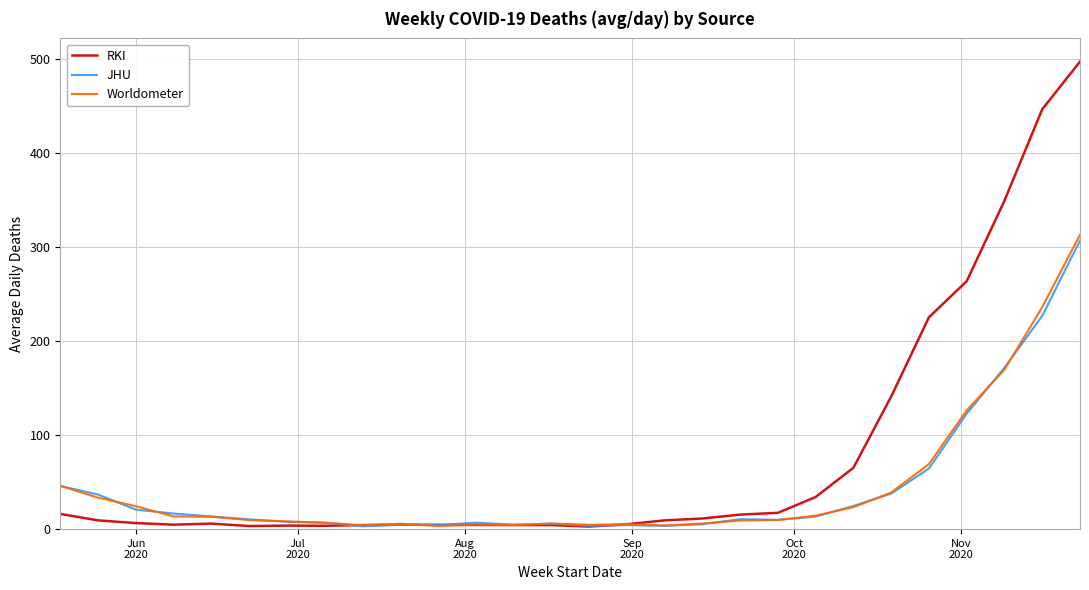

Which series has the widest spread of values?

RKI